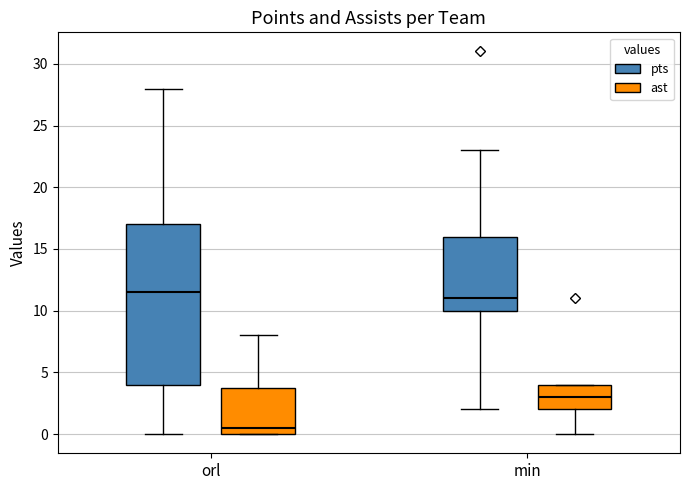

Reading left to right, transcribe this box plot: for each box, give where its median line is, the range the box spans, and where its two whiskers end, as read against the y-axis. The values are not printed on the chart, so give them approximately, as read against the axis.

orl (pts): median 11.5, box 4.0 to 17.0, whiskers 0.0 to 28.0
orl (ast): median 0.5, box 0.0 to 4.0, whiskers 0.0 to 8.0
min (pts): median 11.0, box 10.0 to 16.0, whiskers 2.0 to 23.0
min (ast): median 3.0, box 2.0 to 4.0, whiskers 0.0 to 4.0